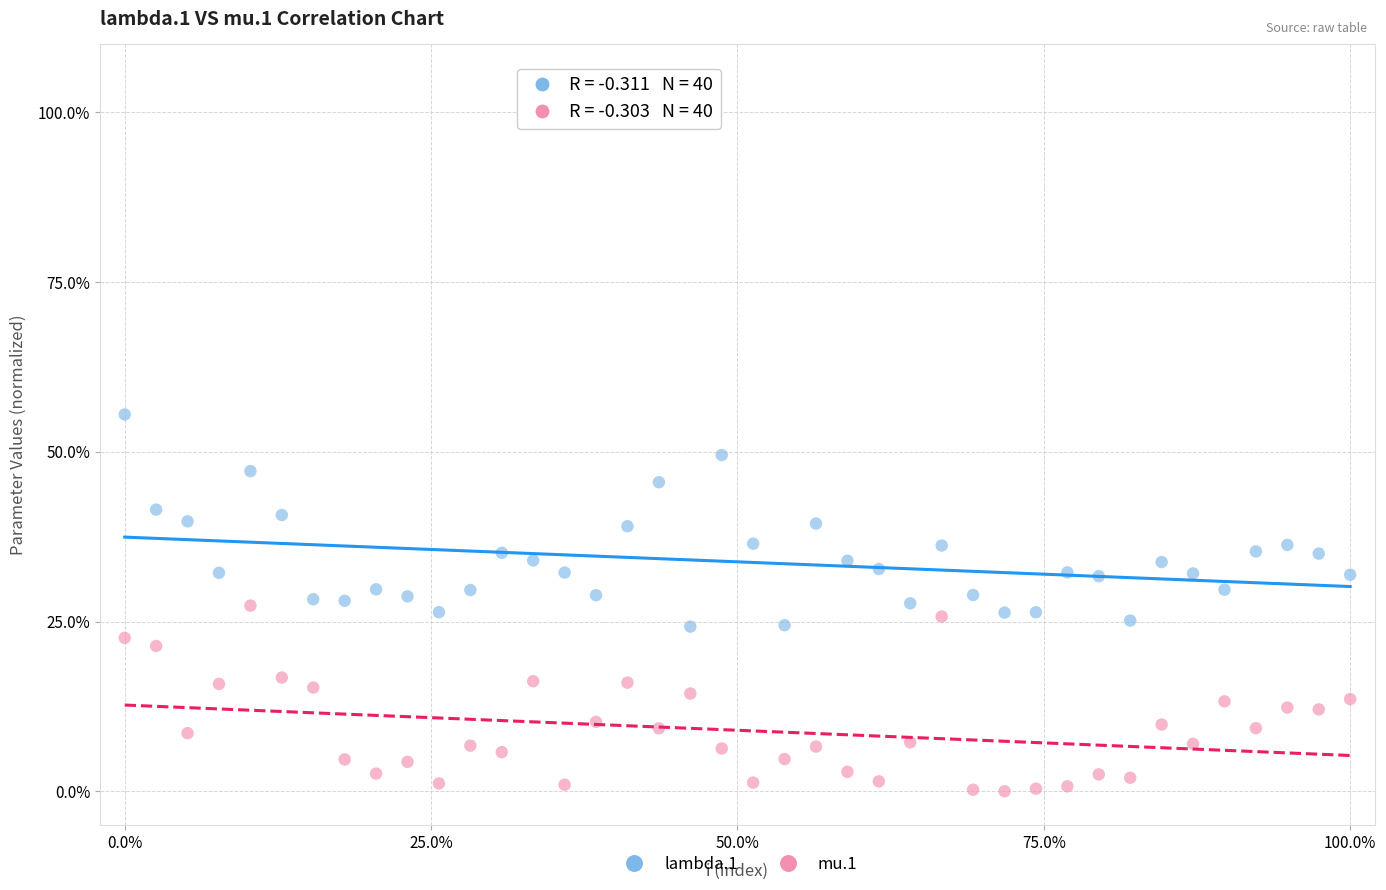

What are all the series names shown in the legend?

lambda.1, mu.1